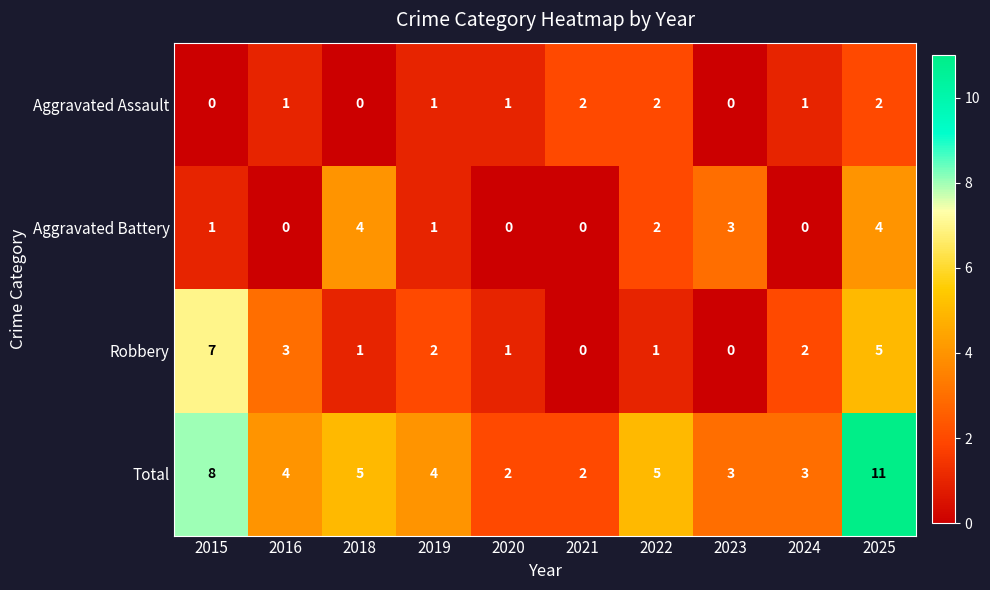

Between 2019 and 2025, which series saw the biggest shift?

Total